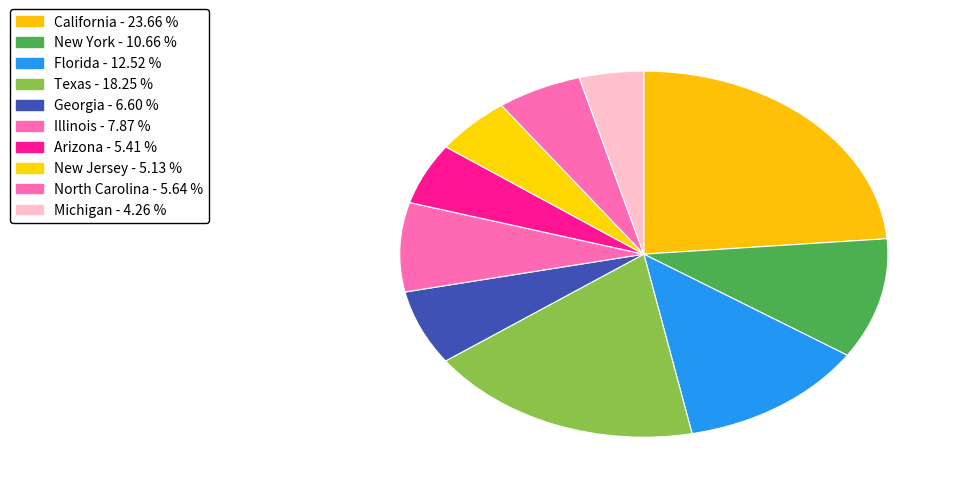

What percentage is the New York slice, to the nearest percent?

11%